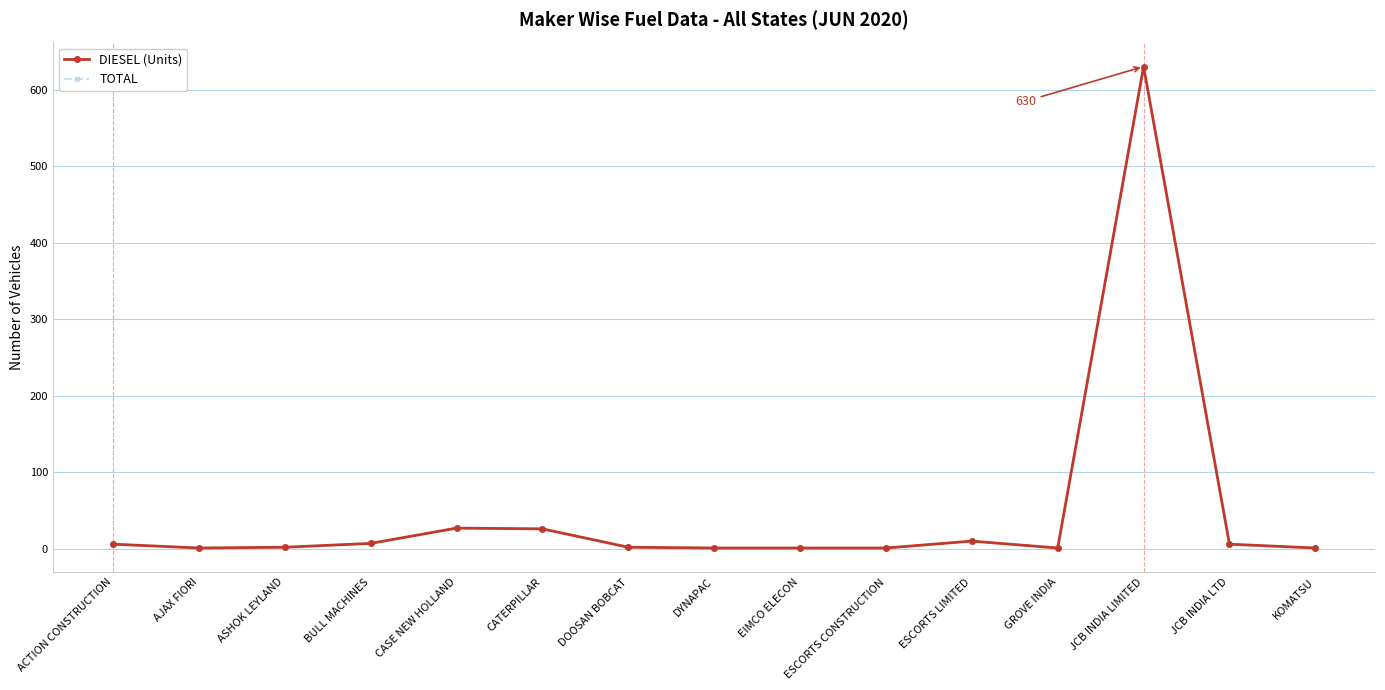

What is the value of the DIESEL (Units) point at the 7th from the left?

2